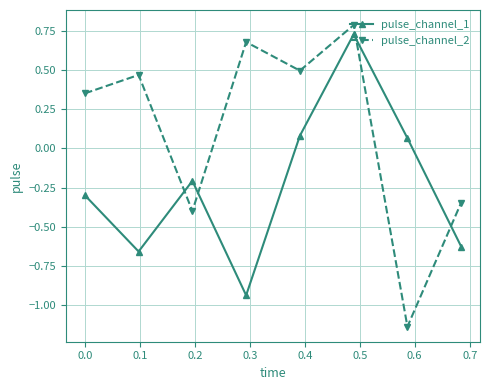

How many pulse_channel_2 values are between 0 and 1?

5